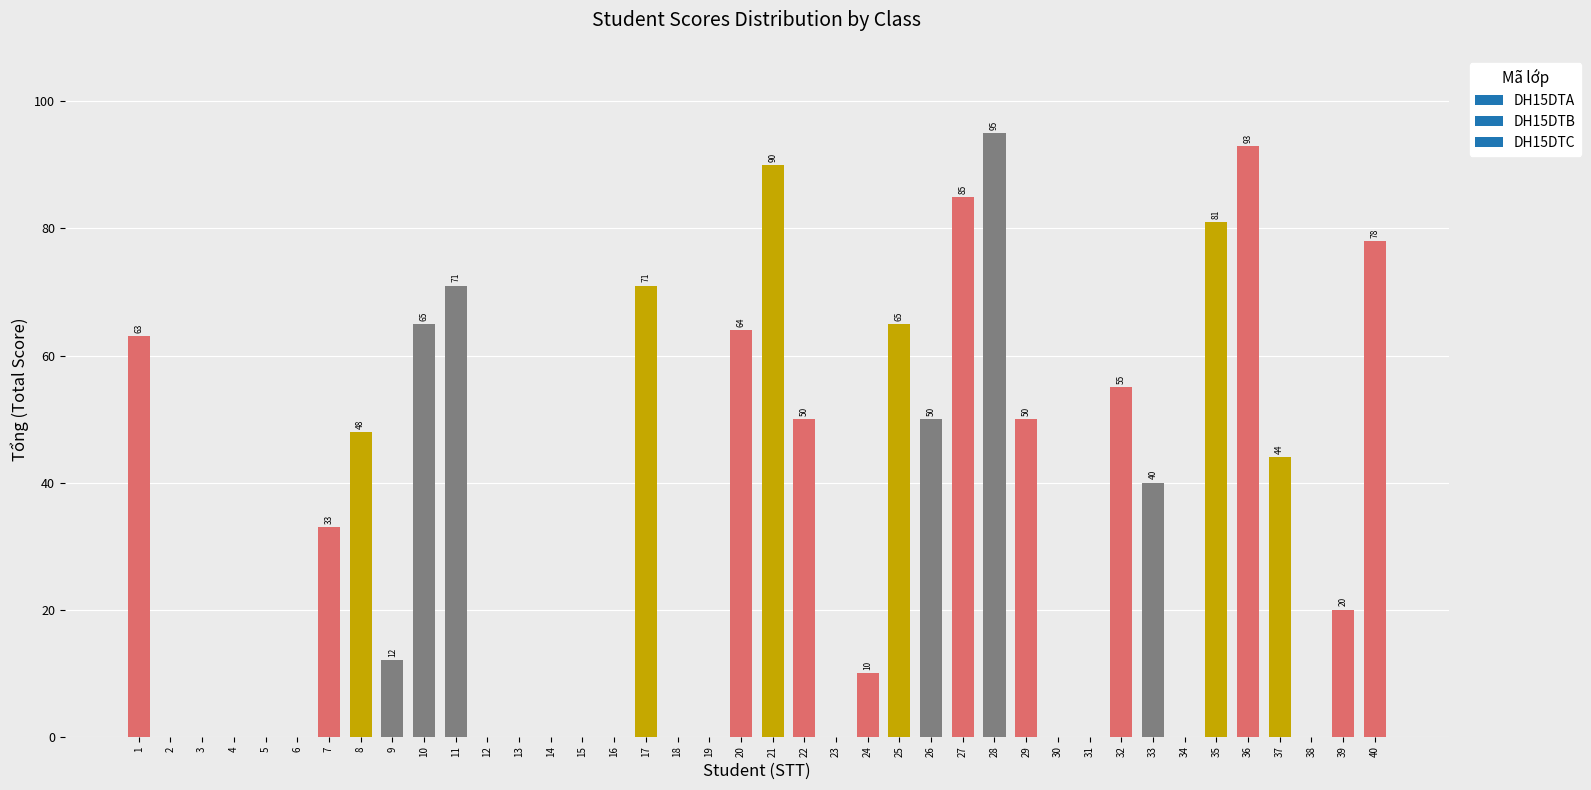

How many data points does each series have?

40